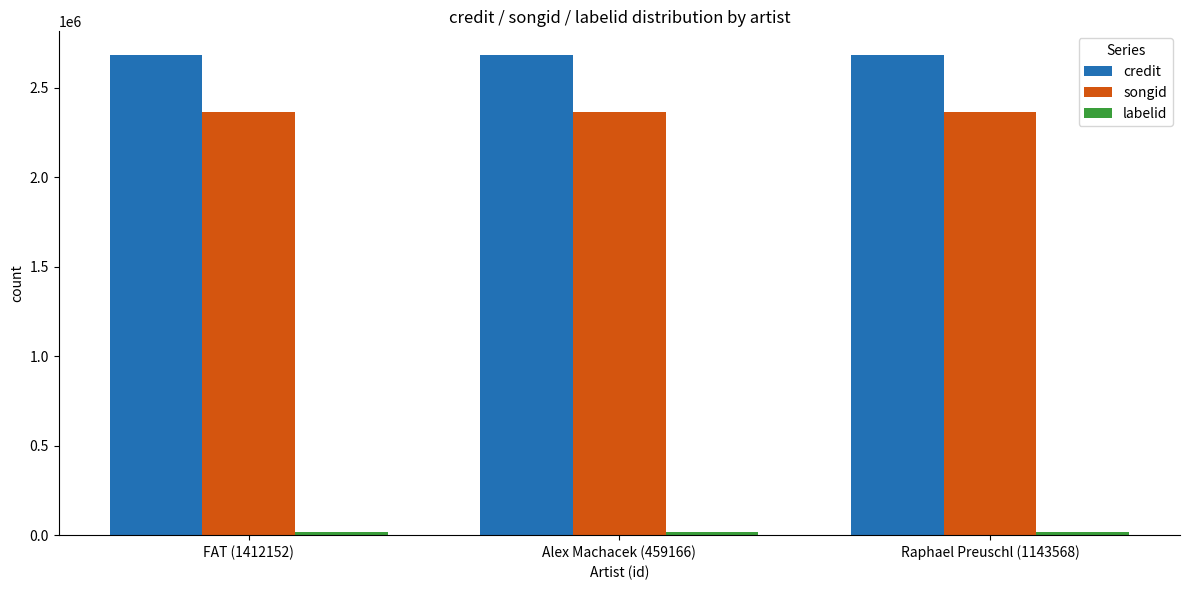

What is the maximum value shown in the chart?

2680257